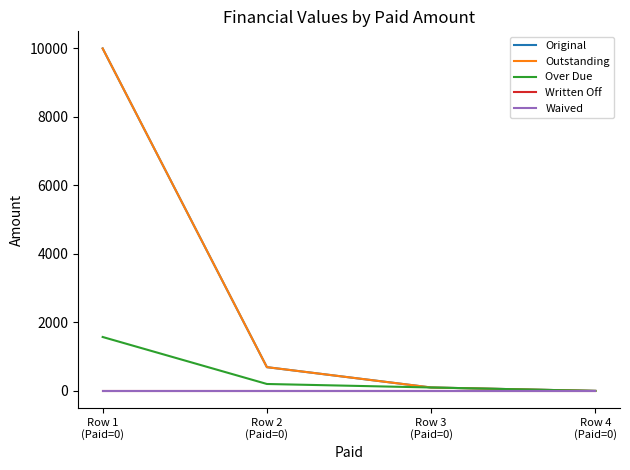

Does the chart have visible grid lines?

No